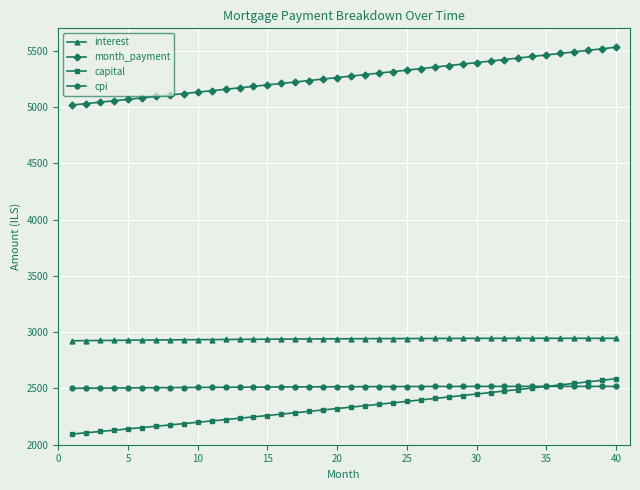

Which series has the largest total across all categories?

month_payment